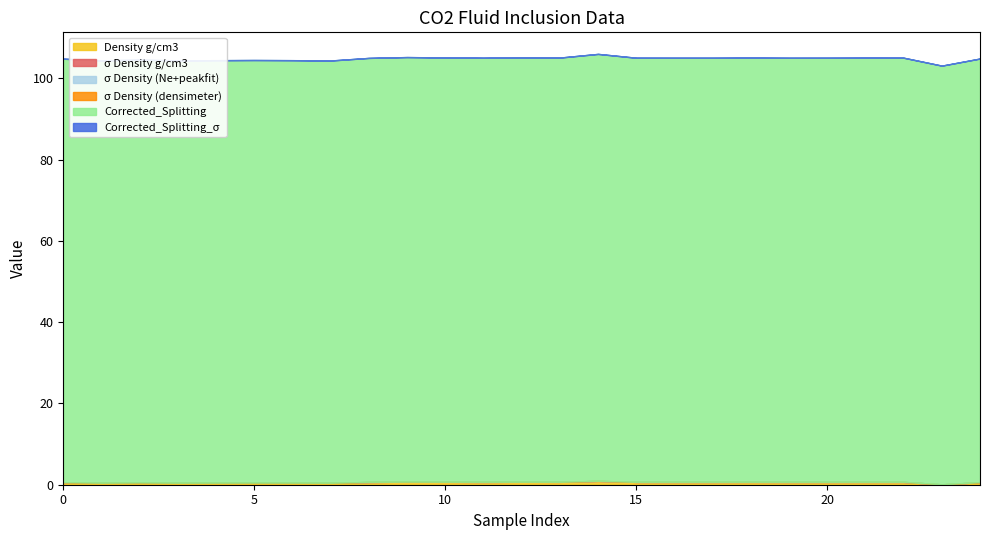

Which series changed the most between 5 and 12?

Corrected_Splitting